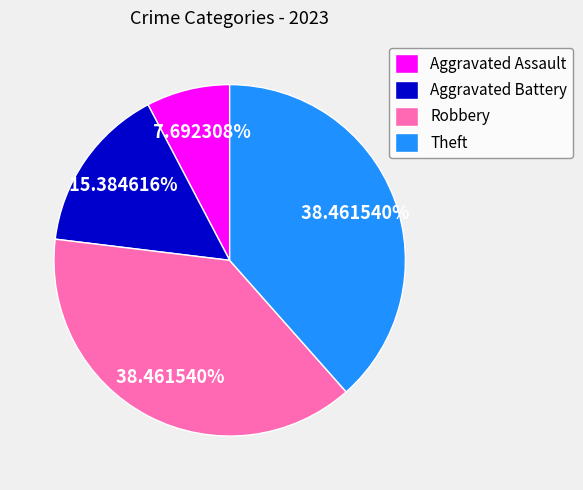

Is there a majority slice in this chart?

No